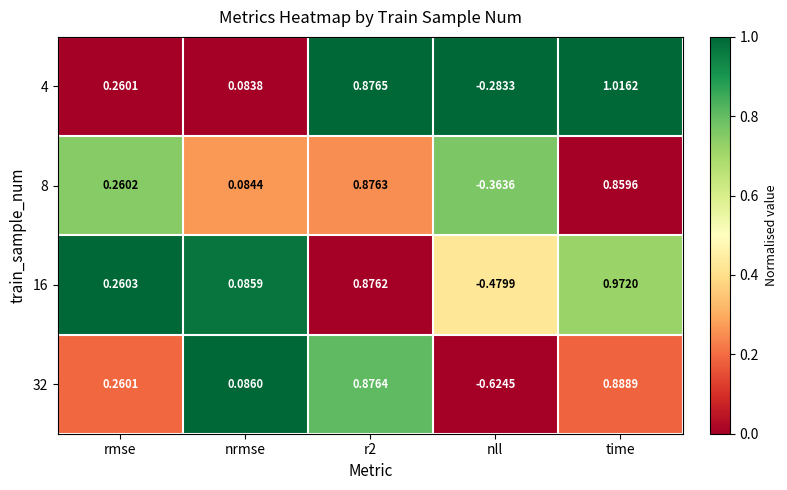

At which category does the chart reach its peak across all series?

time